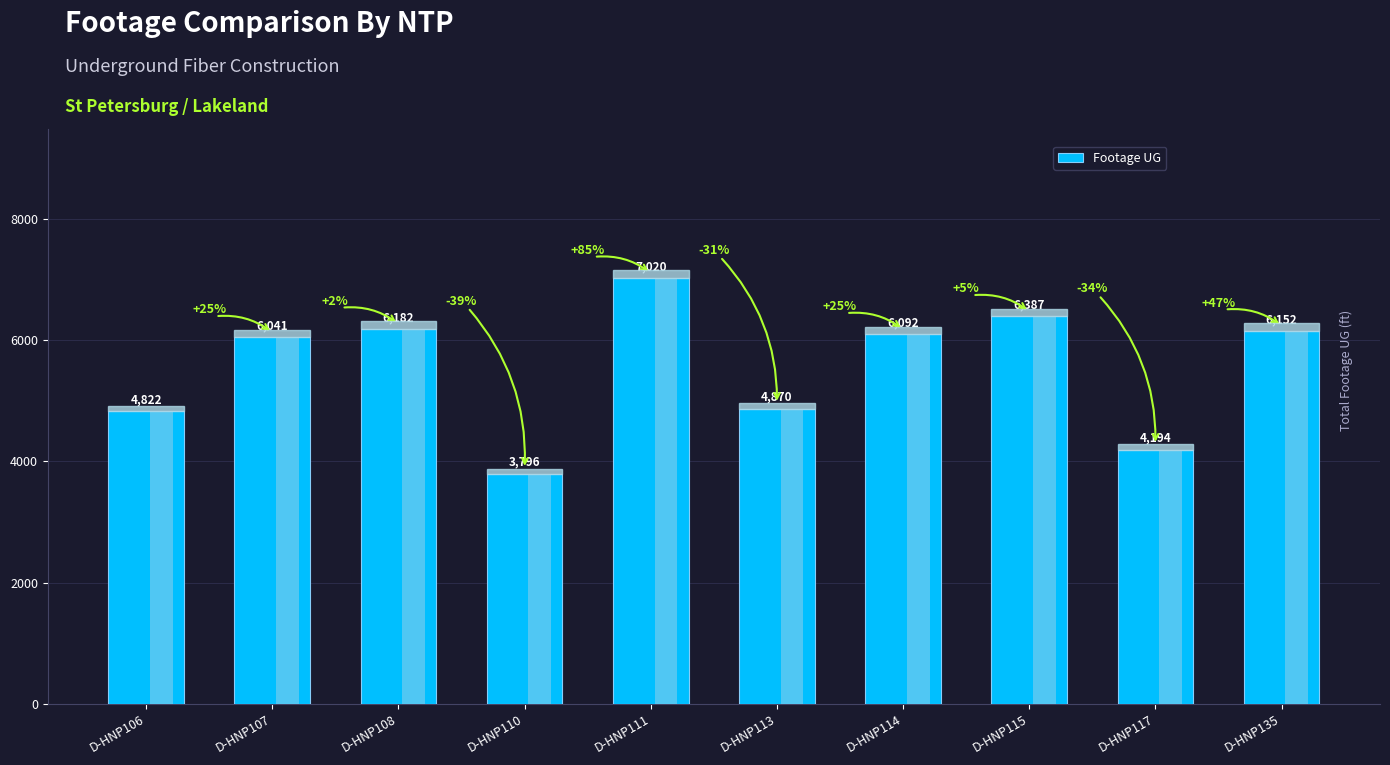

At which category does the chart reach its peak across all series?

D-HNP111